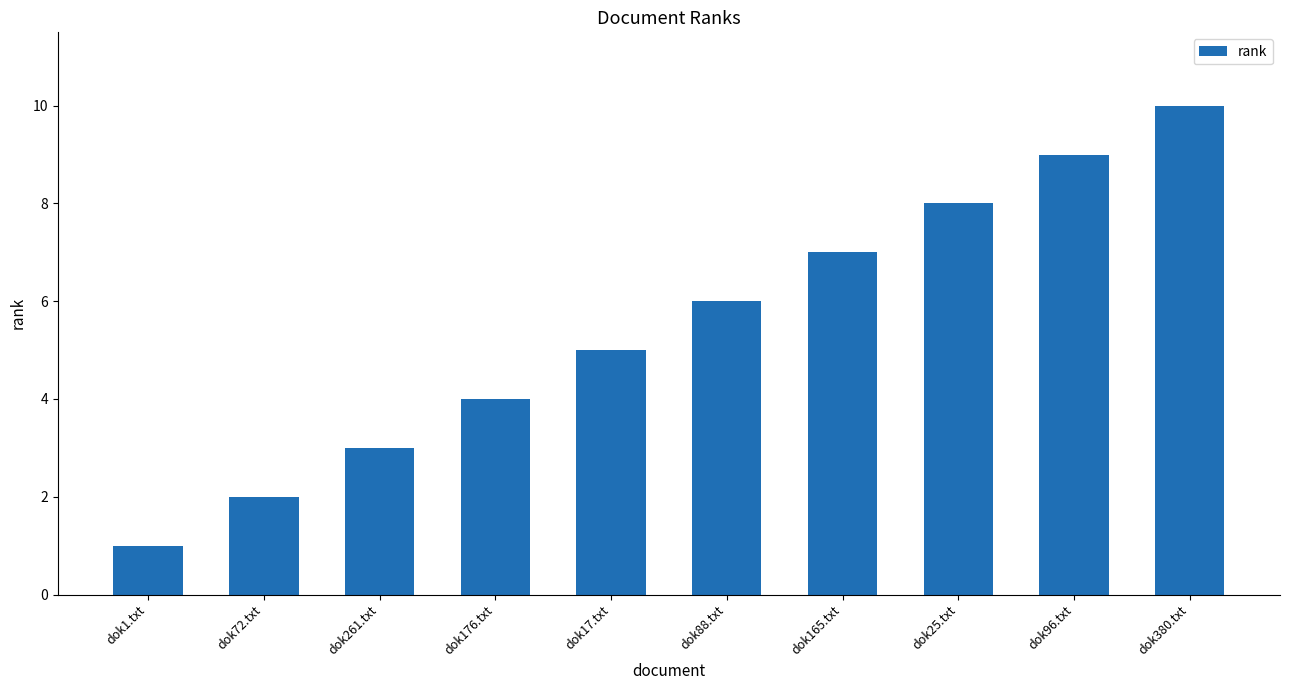

What is the difference between the values at dok1.txt and dok261.txt?

2